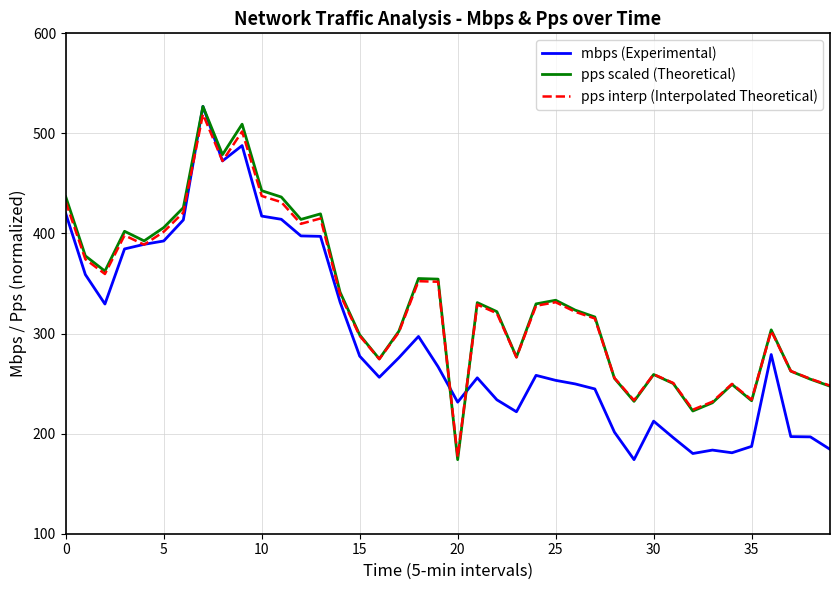

What is the difference between the maximum and minimum values in the mbps (Experimental) series?

353.0